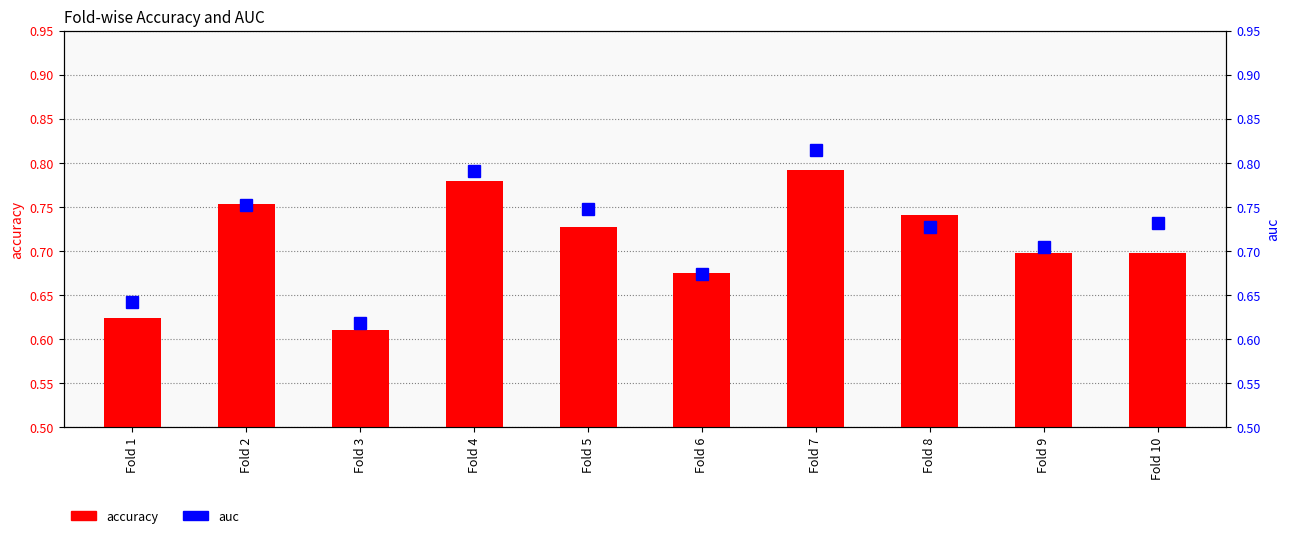

The value of accuracy at Fold 6 is 0.2. True or false?

False